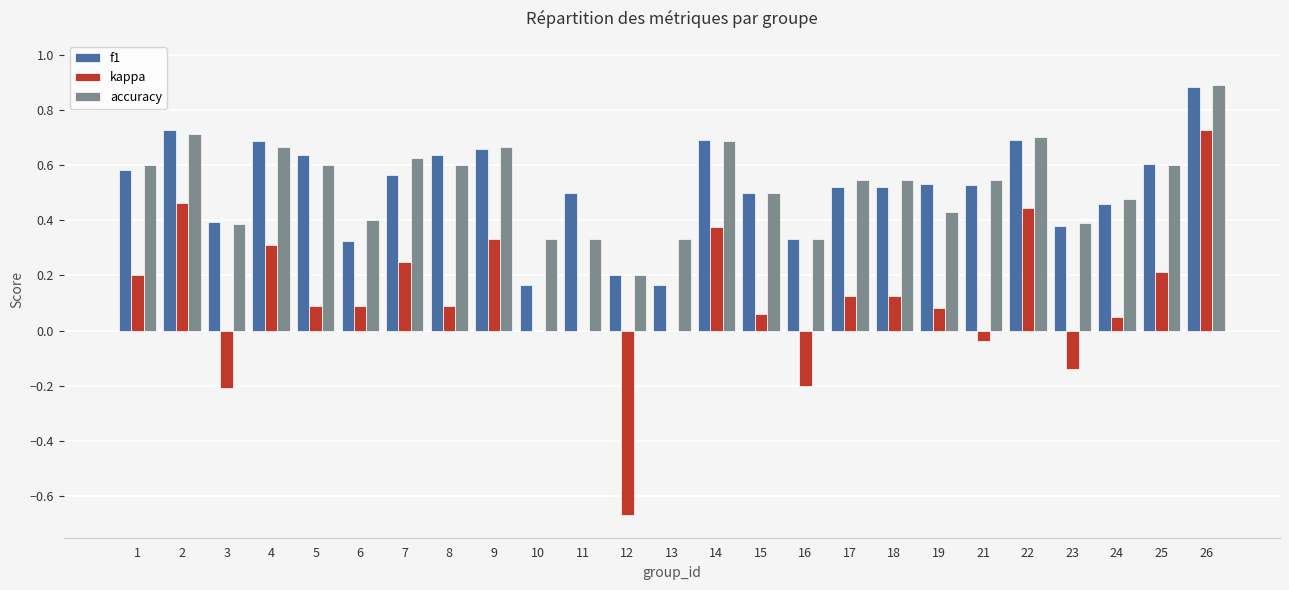

Which series changed the most between 23 and 24?

kappa